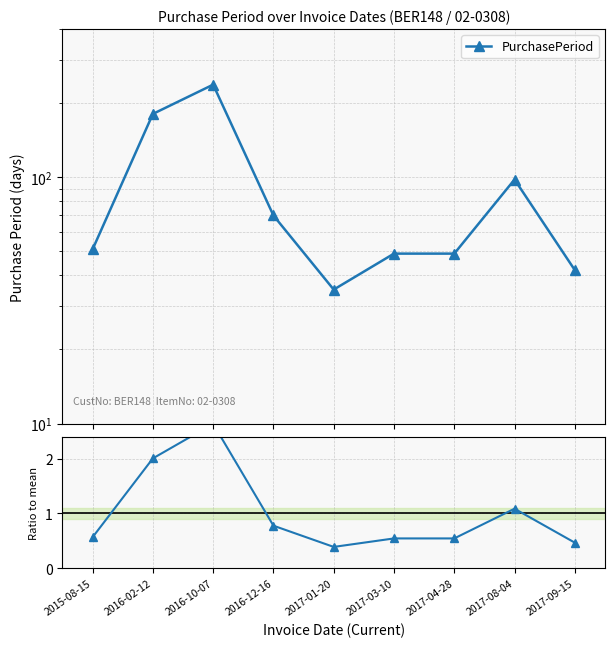

How many series are shown in this chart?

2